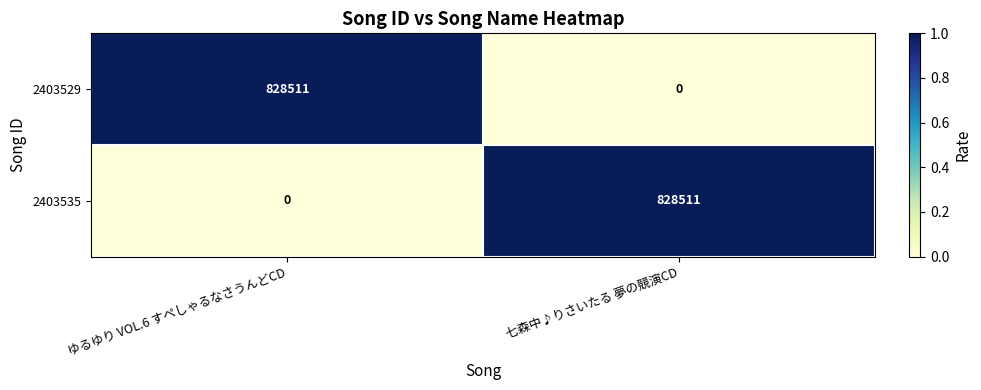

At which label does 2403529 reach its peak?

ゆるゆり VOL.6 すぺしゃるなさうんどCD